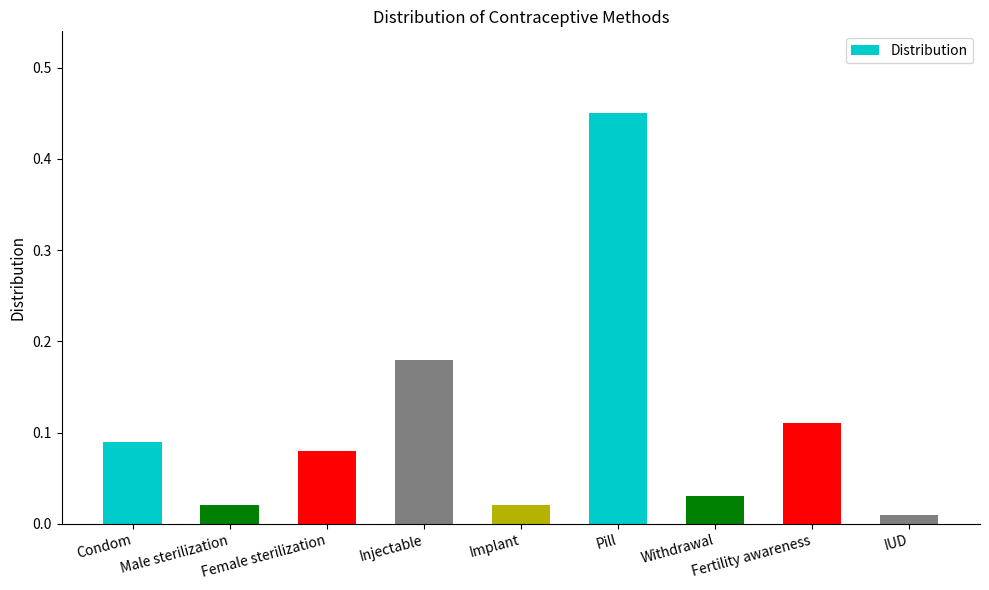

How many distinct data groups are displayed?

1